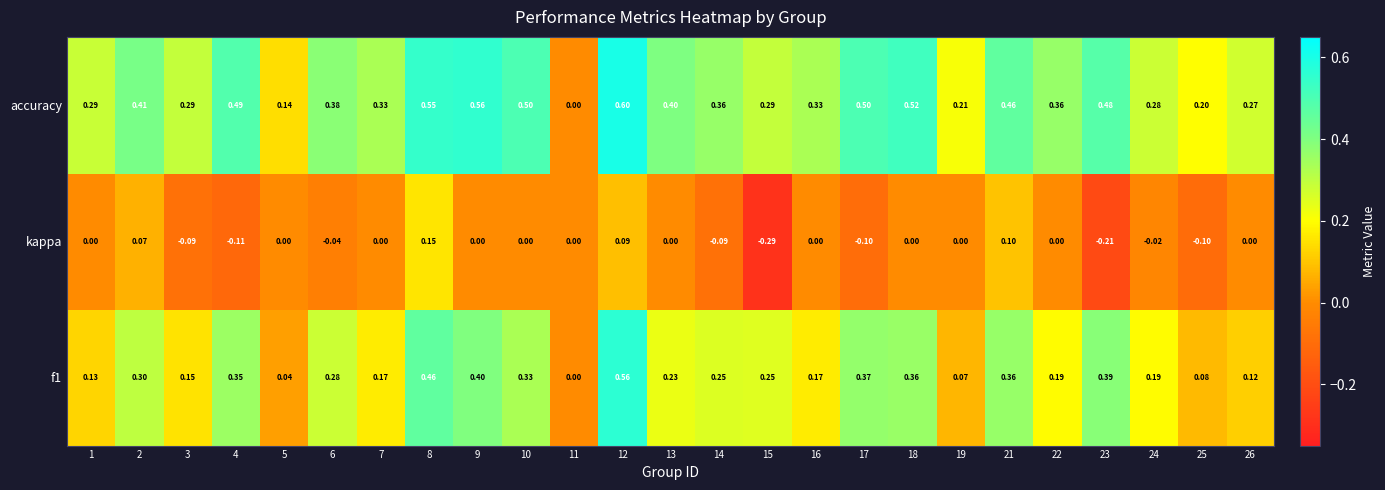

Is the value of f1 at 1 greater than the value of kappa at 26?

Yes